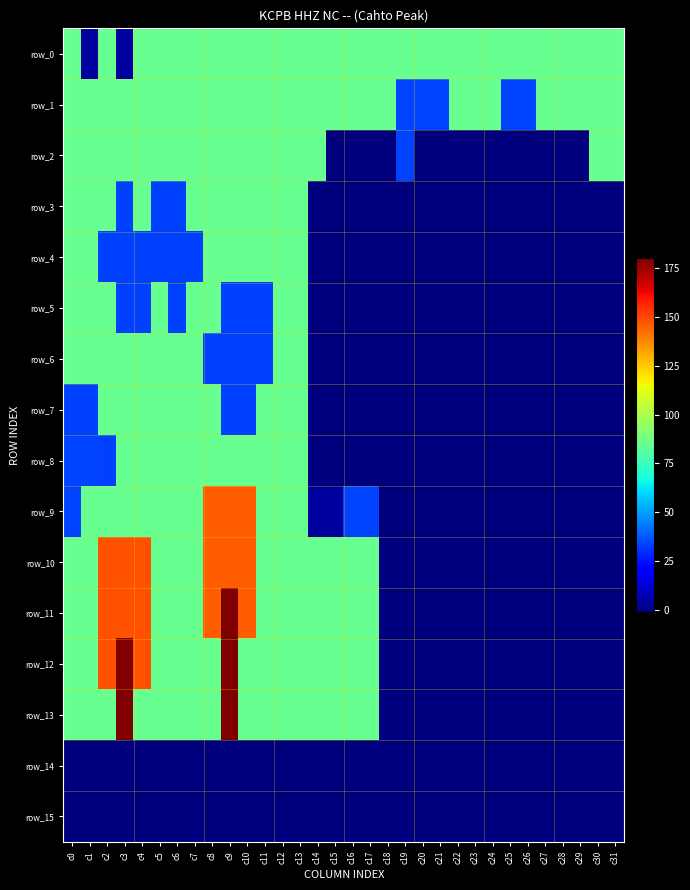

Is the value of row_5 at c26 greater than the value of row_4 at c18?

No